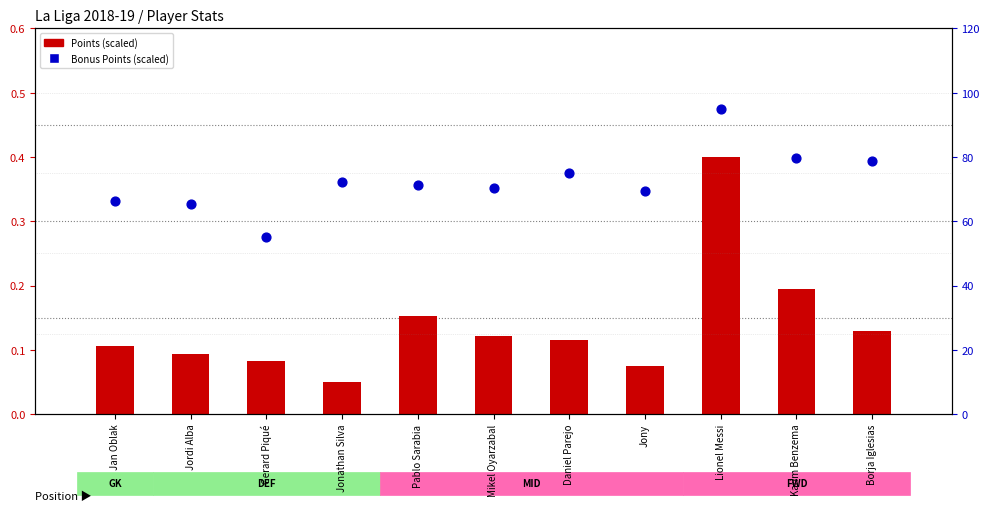

Which series reaches the minimum Y coordinate?

Points (scaled)